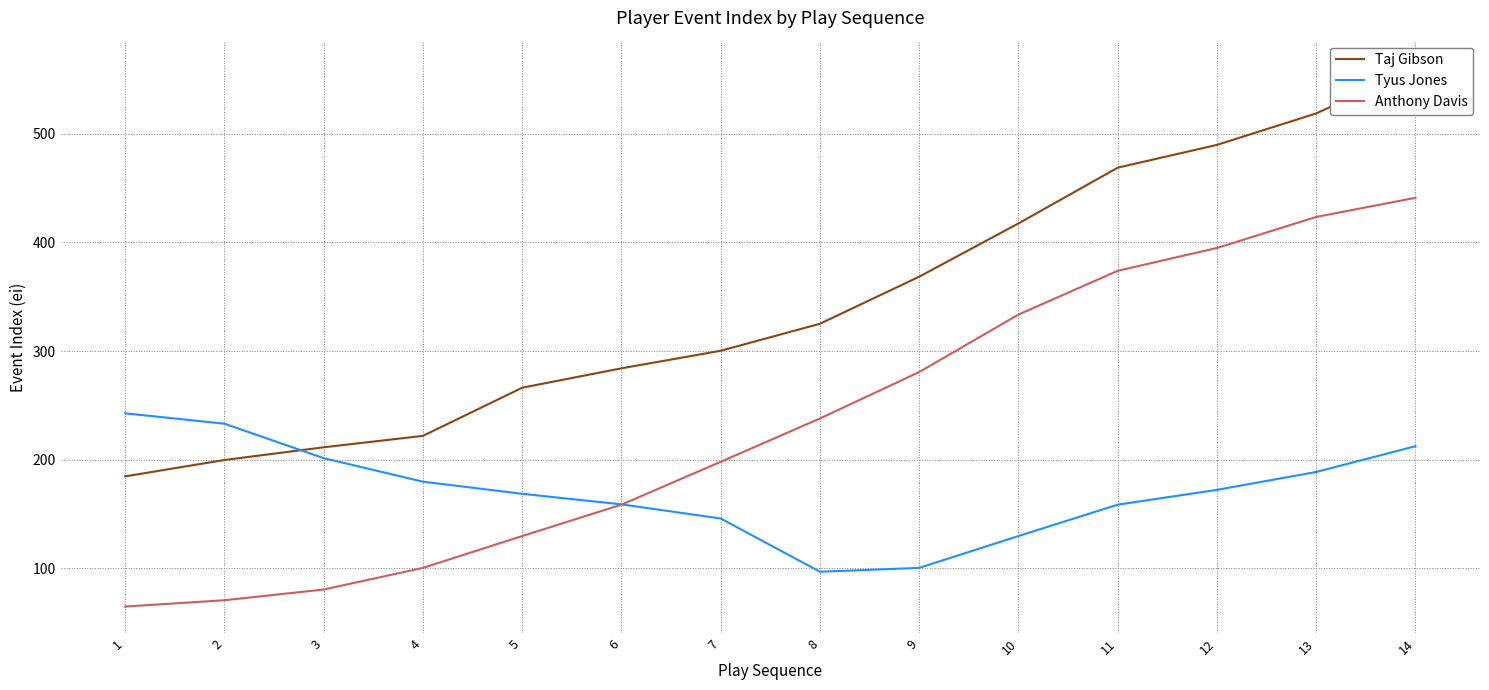

Rank the series by their average value, from lowest to highest.

Tyus Jones, Anthony Davis, Taj Gibson